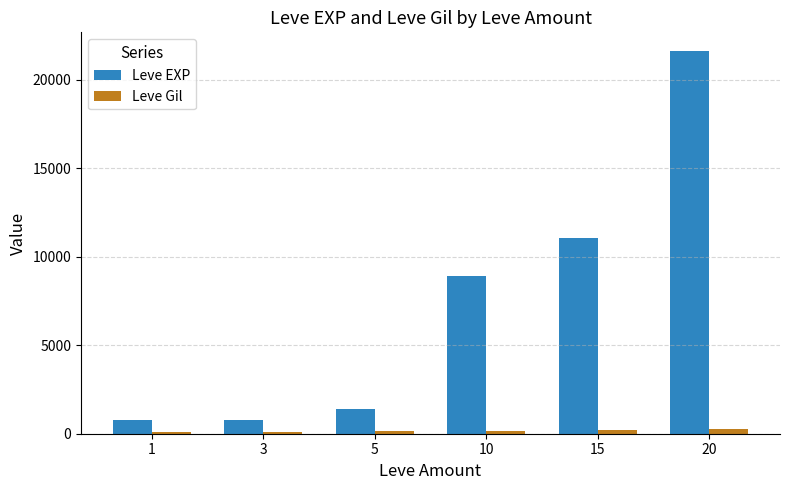

How many distinct data groups are displayed?

2